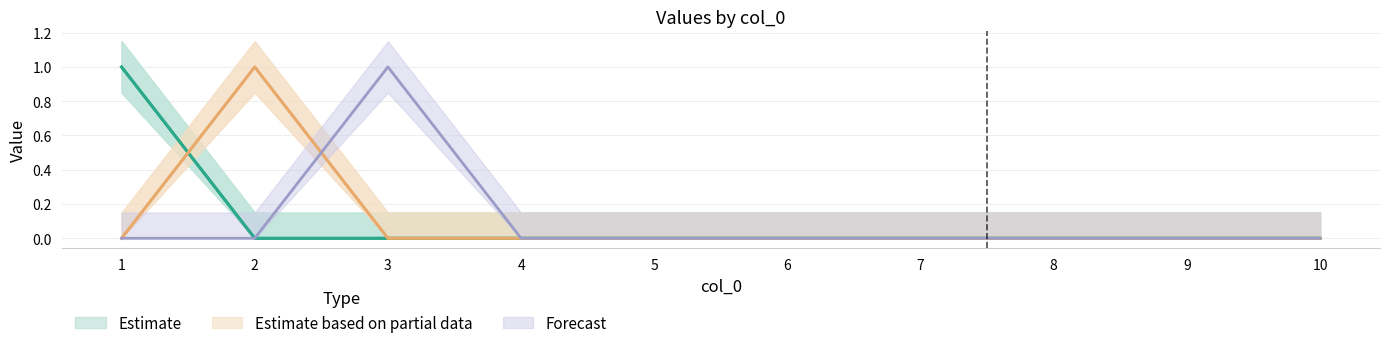

What is the difference between the maximum and minimum values in the 4 series?

1